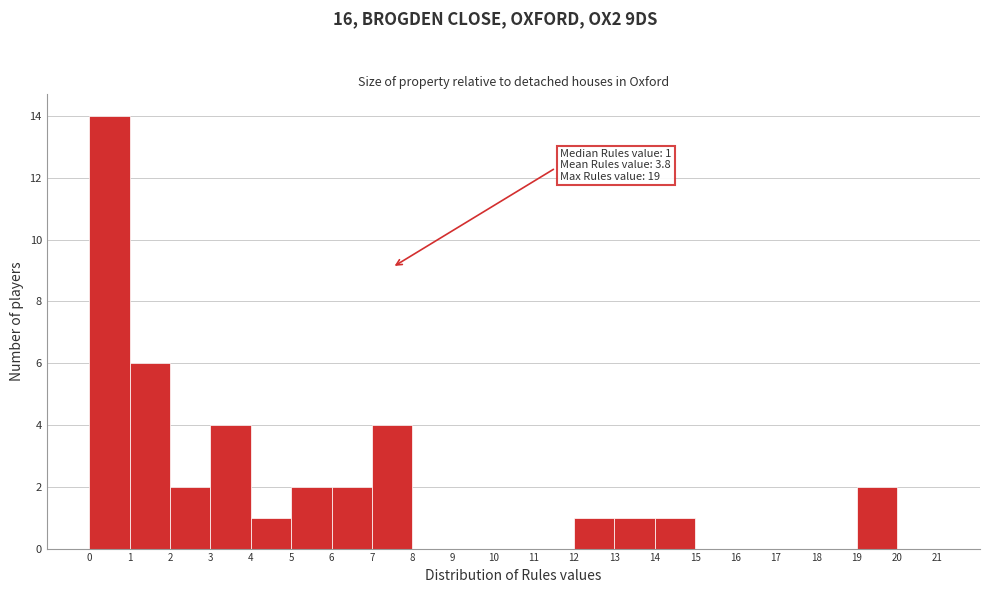

Over which range of the x-axis is the bar tallest?

0 to 1